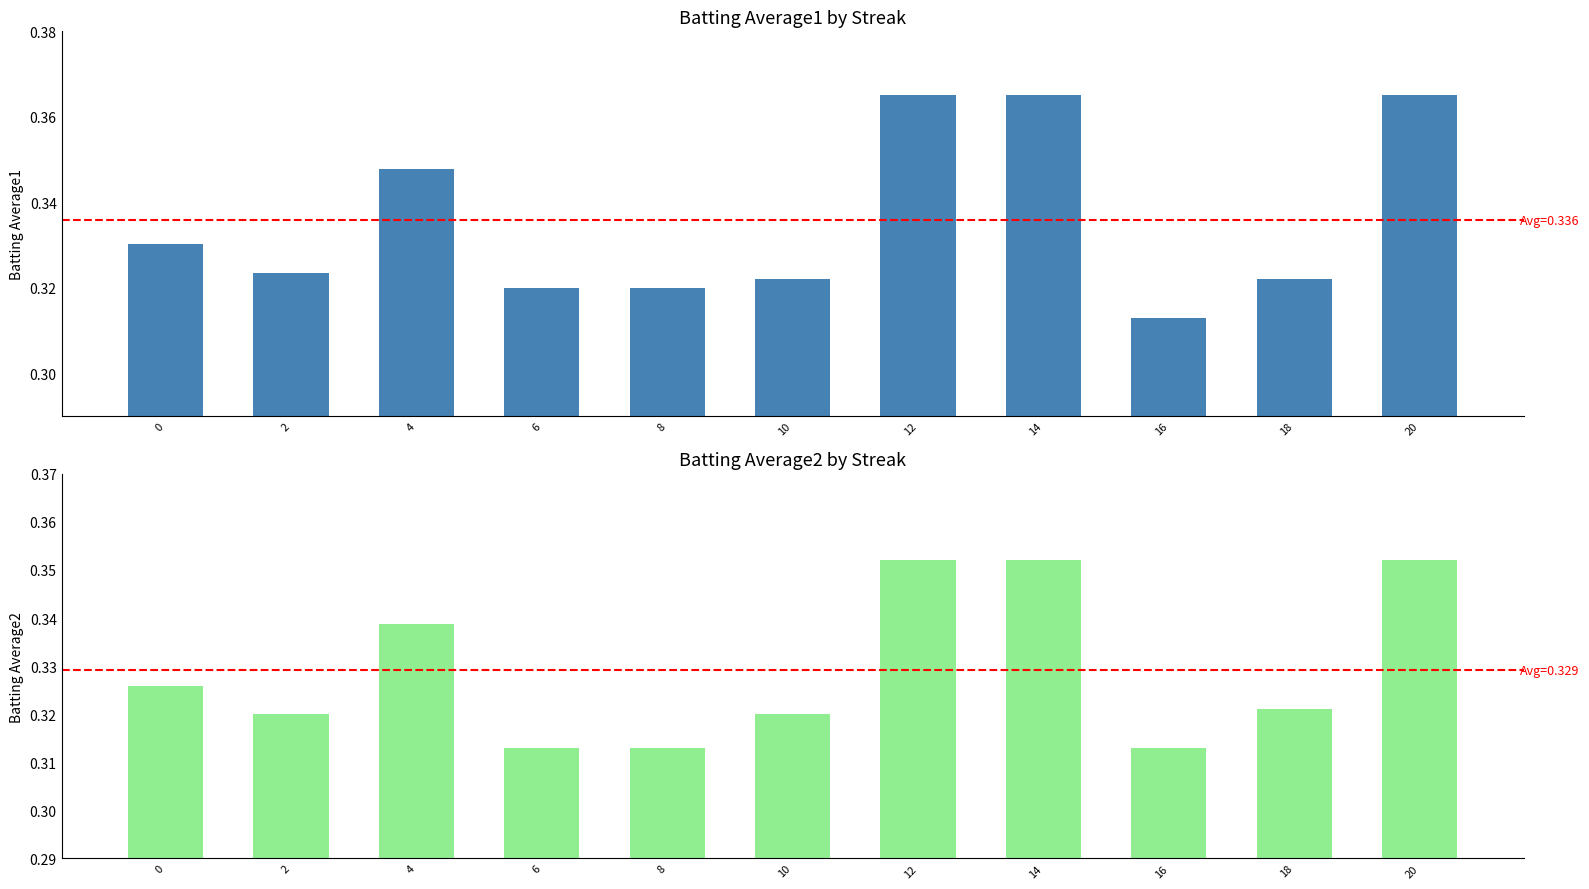

Reading right to left, transcribe all the data shown in this chart.

Batting Average1: 0.4	0.3	0.3	0.4	0.4	0.3	0.3	0.3	0.3	0.3	0.3
Batting Average2: 0.4	0.3	0.3	0.4	0.4	0.3	0.3	0.3	0.3	0.3	0.3